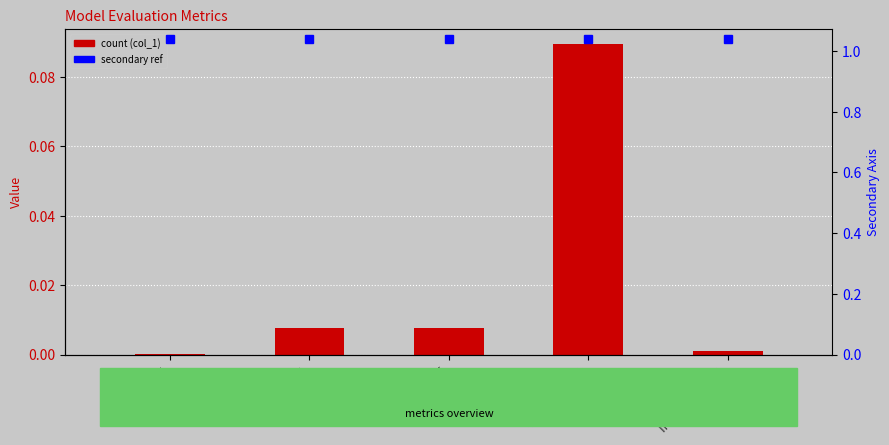

Are the bars horizontal?

No